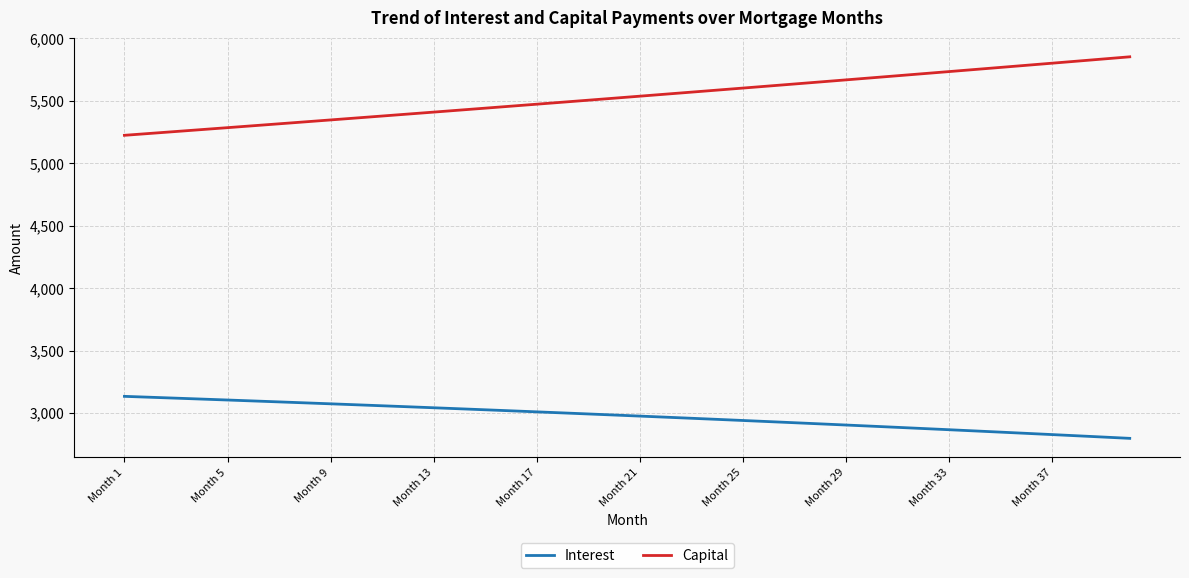

What is the sum of all Capital values?

221275.6